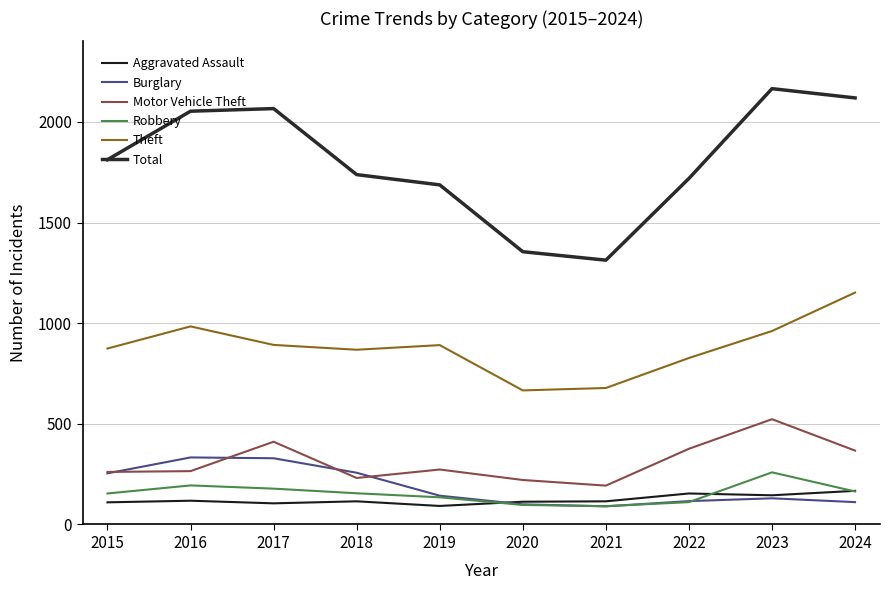

Which label corresponds to the largest value in the chart?

2023